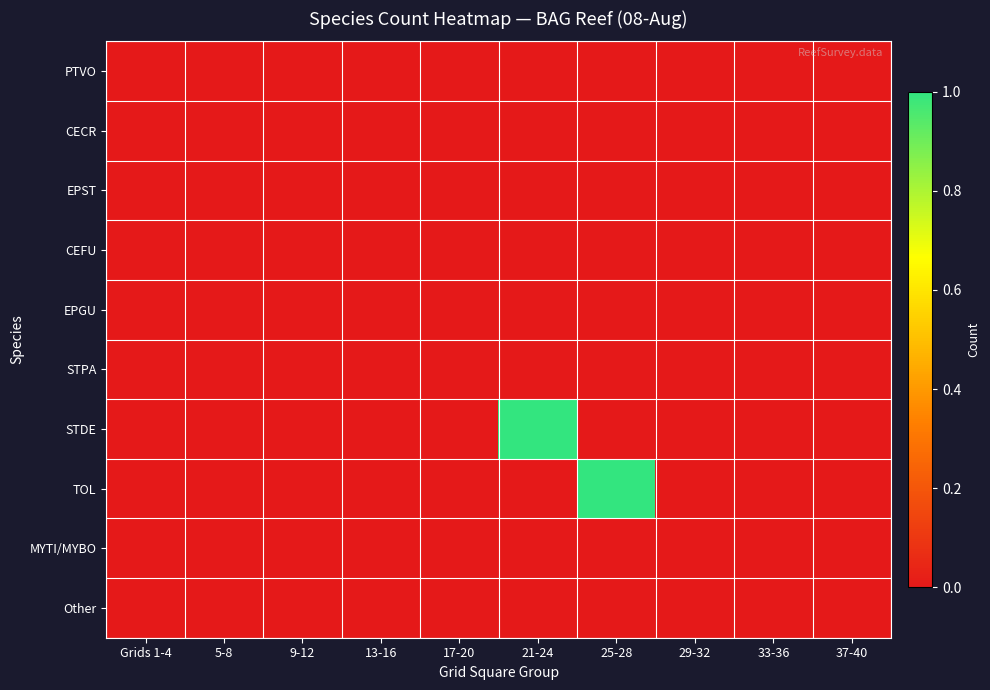

How many distinct data groups are displayed?

10